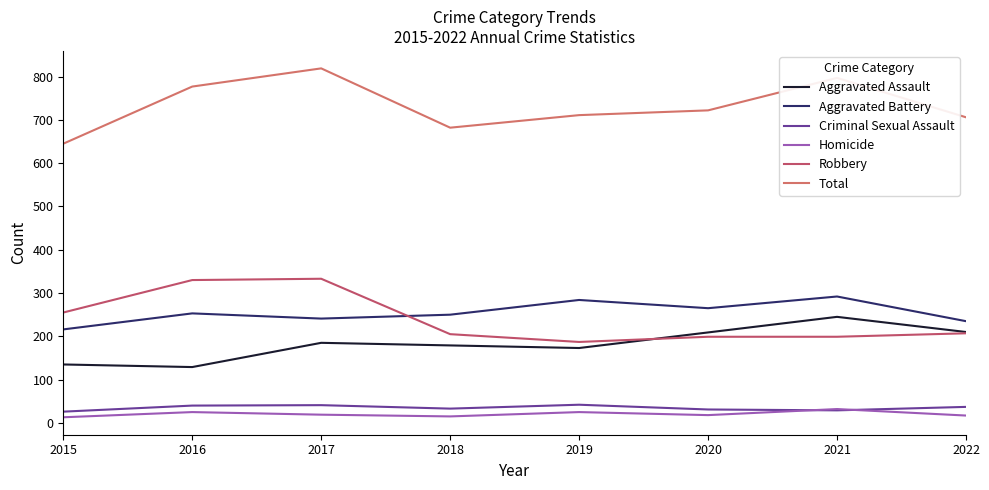

True or false: Aggravated Battery has more than 0 interior local peaks.

True